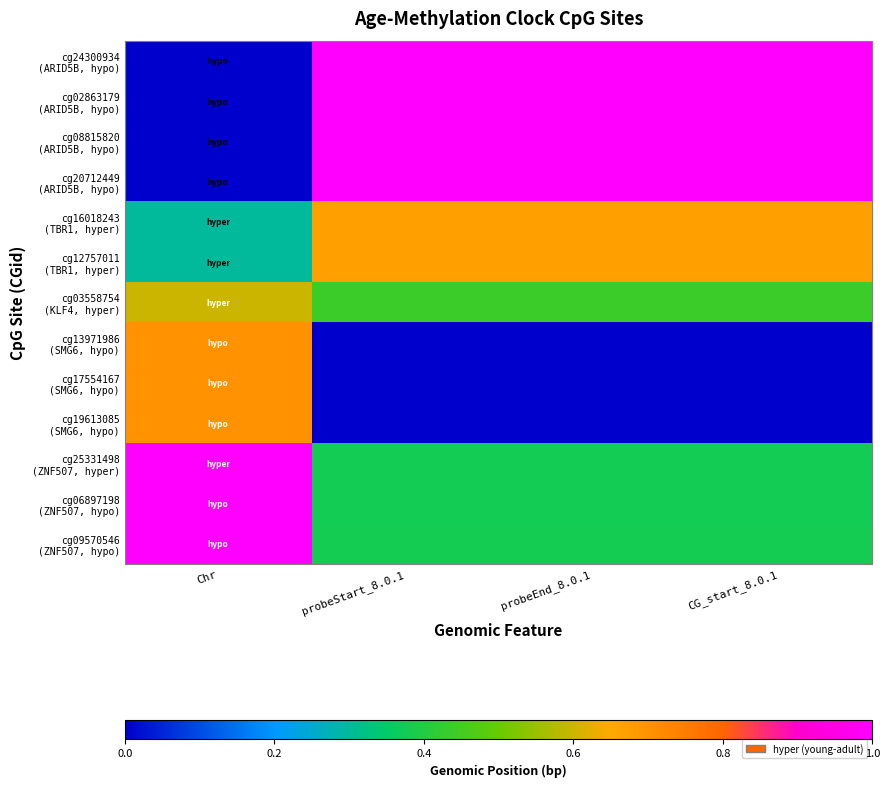

What is the spread (max minus min) of values at Chr?

1.0